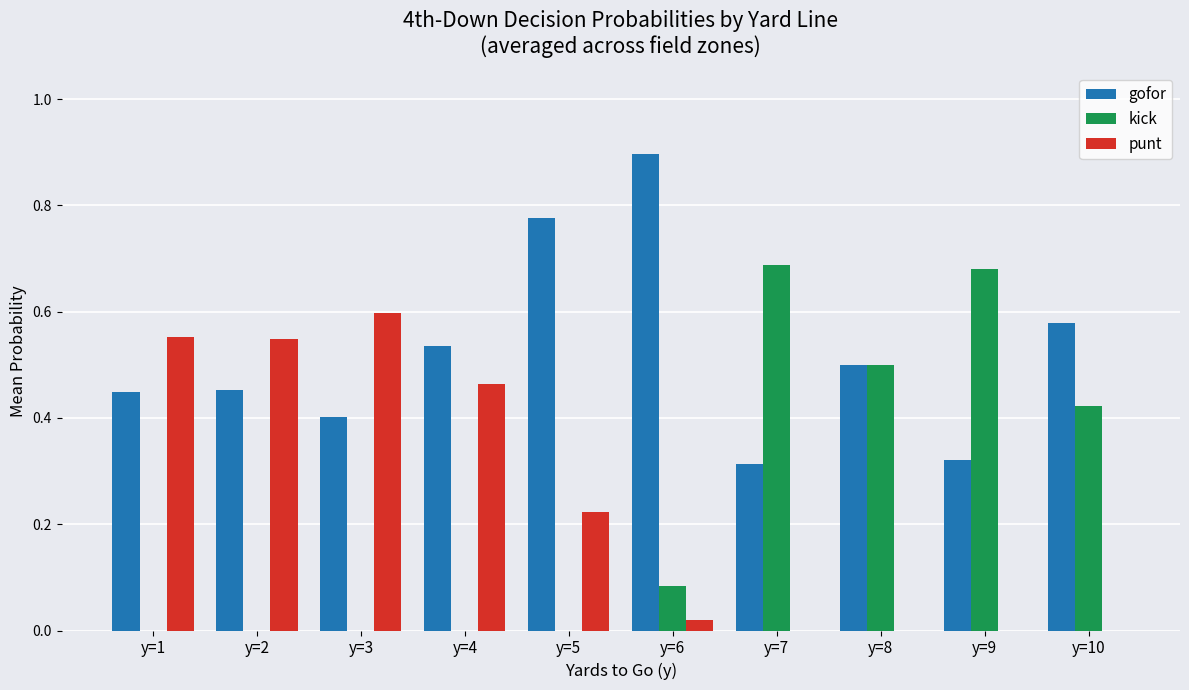

True or false: punt has a value of 0.3 at y=5.

False